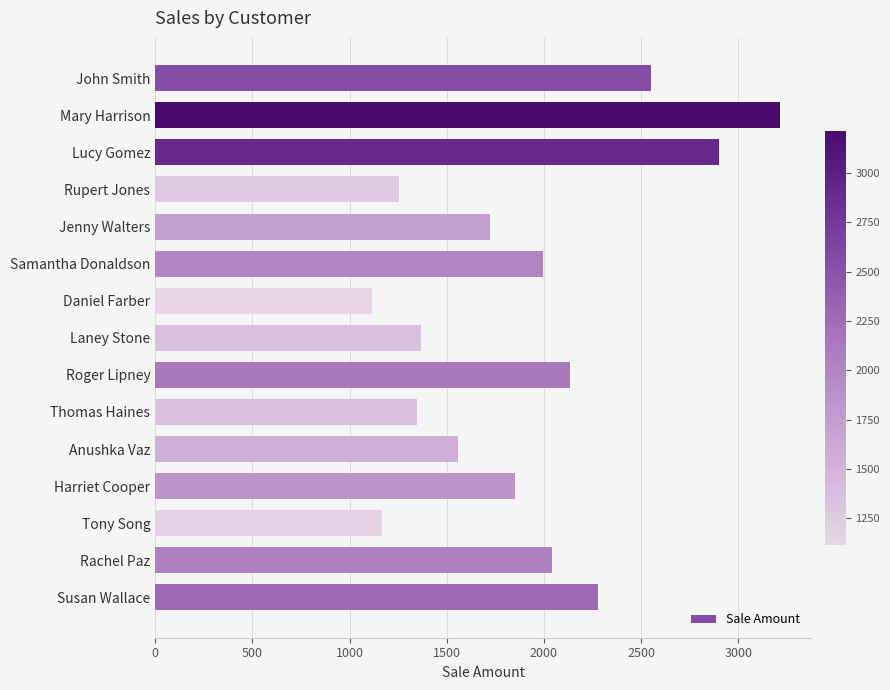

The chart shows a value of 1995 at Samantha Donaldson. True or false?

True